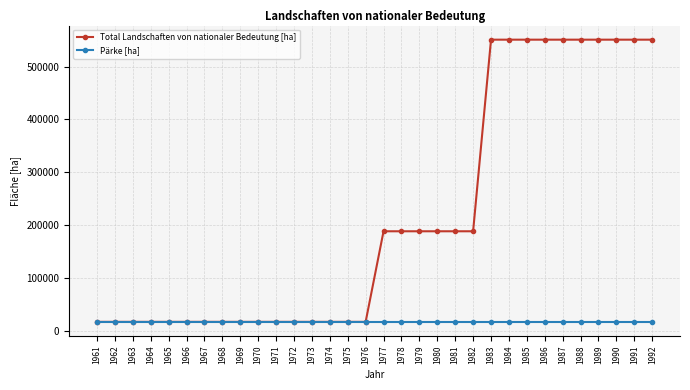

Reading left to right, transcribe all the data shown in this chart.

Total Landschaften von nationaler Bedeutung [ha]: 1961=16690.0	1962=16690.0	1963=16690.0	1964=16690.0	1965=16690.0	1966=16690.0	1967=16690.0	1968=16690.0	1969=16690.0	1970=16690.0	1971=16690.0	1972=16690.0	1973=16690.0	1974=16690.0	1975=16690.0	1976=16690.0	1977=188158.4	1978=188158.4	1979=188158.4	1980=188158.4	1981=188158.4	1982=188158.4	1983=550864.8	1984=550864.8	1985=550864.8	1986=550864.8	1987=550864.8	1988=550864.8	1989=550864.8	1990=550864.8	1991=550864.8	1992=550864.8
Pärke [ha]: 1961=16690.0	1962=16690.0	1963=16690.0	1964=16690.0	1965=16690.0	1966=16690.0	1967=16690.0	1968=16690.0	1969=16690.0	1970=16690.0	1971=16690.0	1972=16690.0	1973=16690.0	1974=16690.0	1975=16690.0	1976=16690.0	1977=16690.0	1978=16690.0	1979=16690.0	1980=16690.0	1981=16690.0	1982=16690.0	1983=16690.0	1984=16690.0	1985=16690.0	1986=16690.0	1987=16690.0	1988=16690.0	1989=16690.0	1990=16690.0	1991=16690.0	1992=16690.0